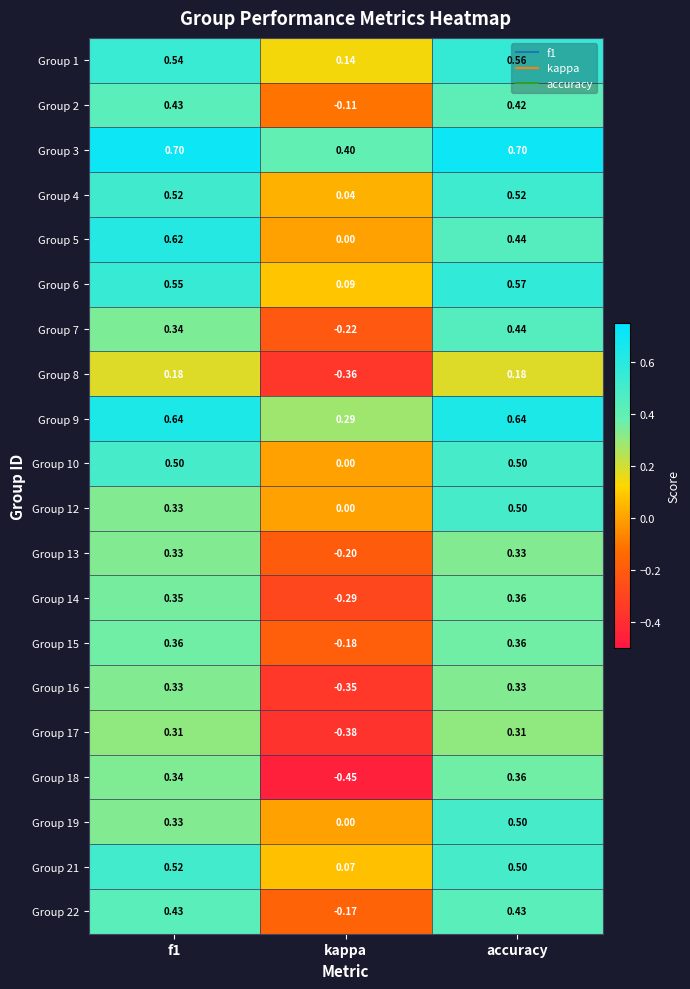

Is the value of Group 16 at kappa greater than the value of Group 17 at f1?

No